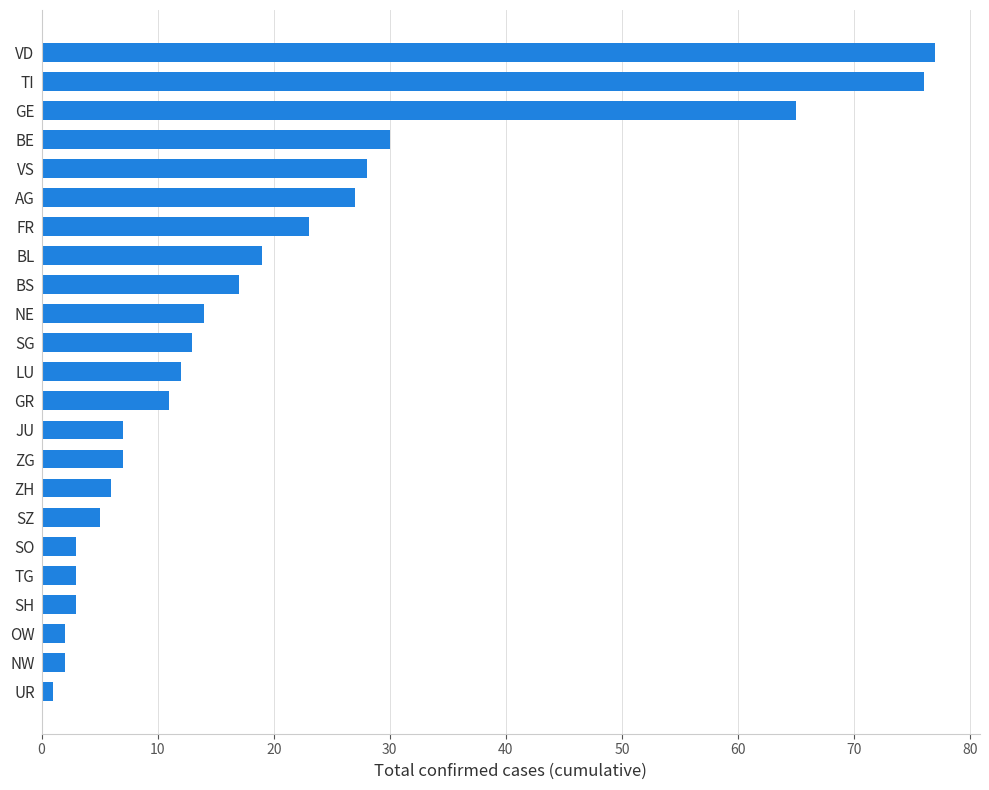

Which has a higher value, LU or ZH?

LU